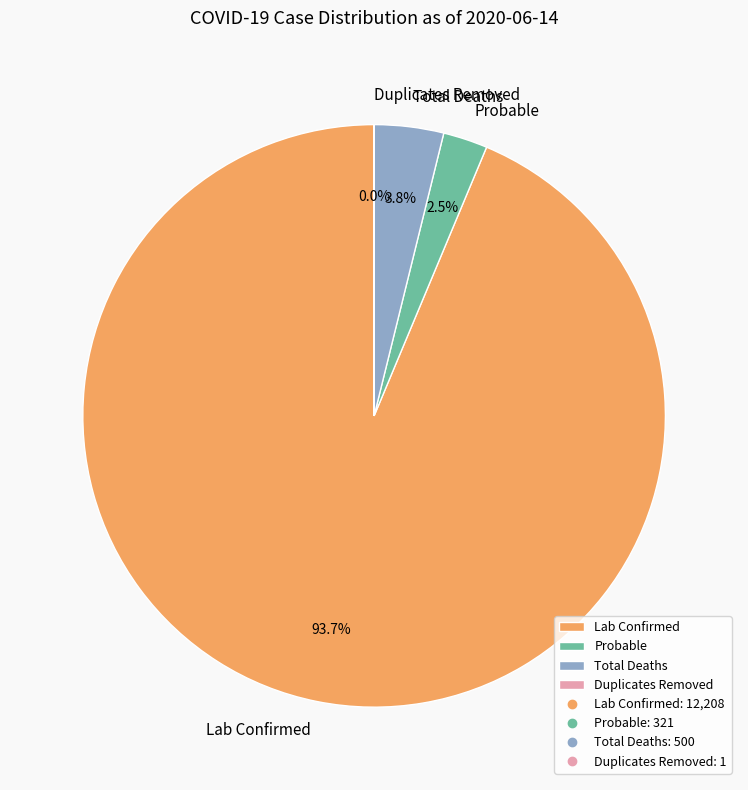

Does any single category account for the majority?

Yes